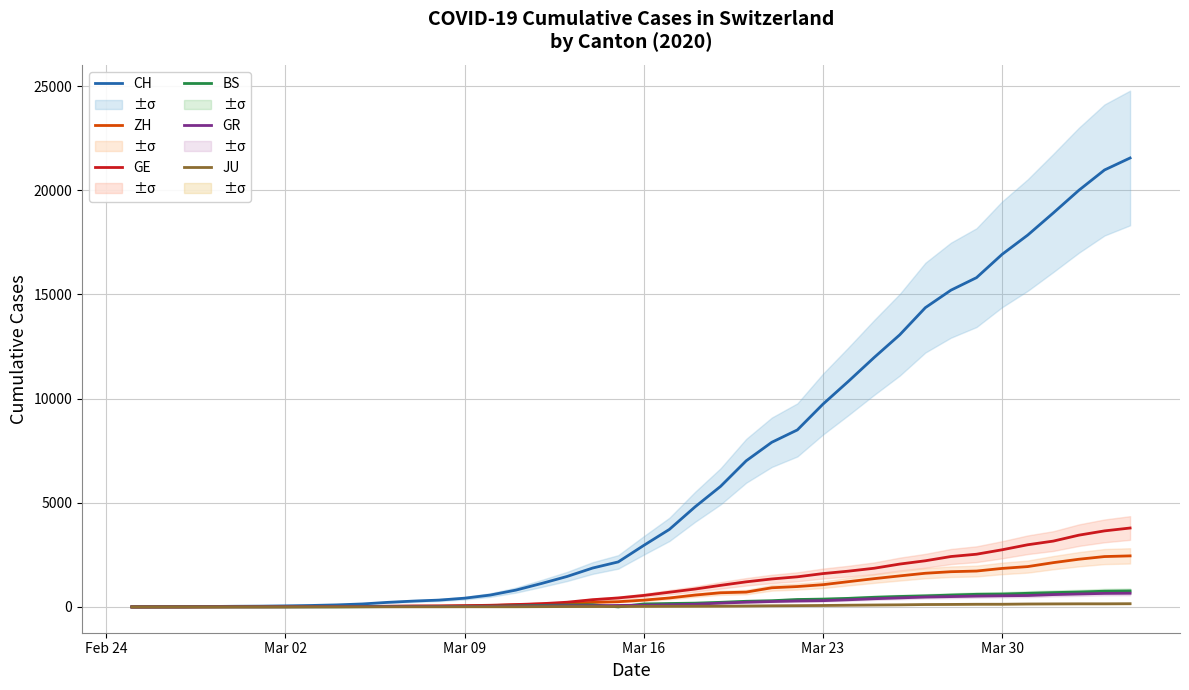

True or false: ZH has a value of 695 at 30.

False